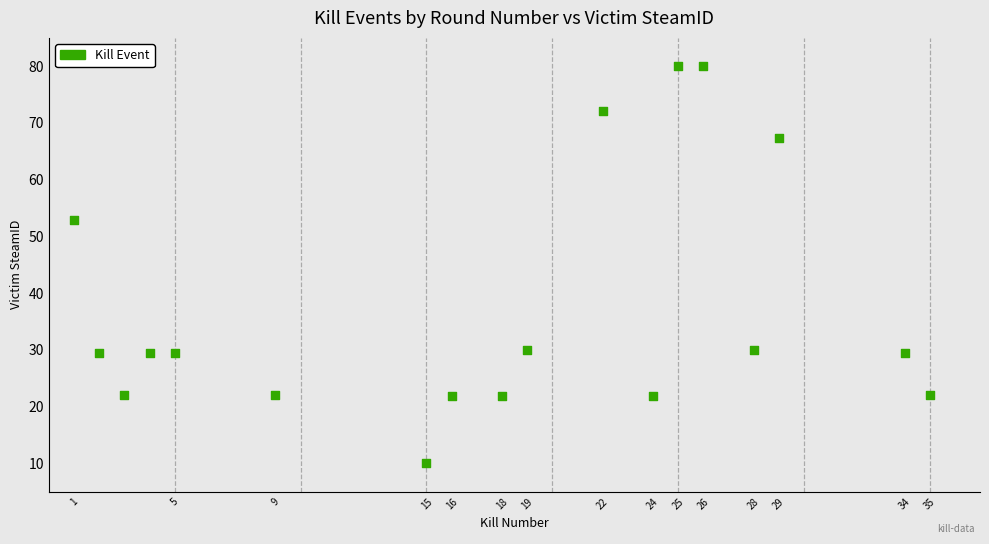

What is the range of Y values (max minus min)?

70.0